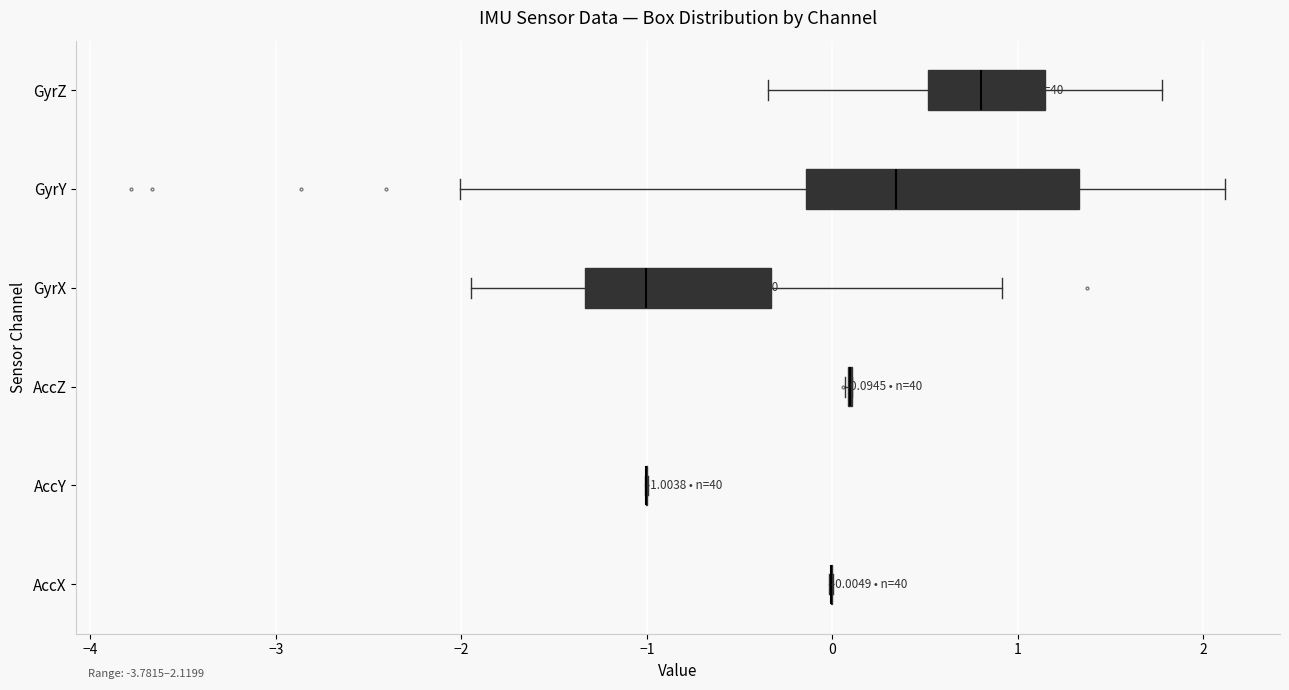

Which box is the widest, from its left edge to its right edge?

GyrY